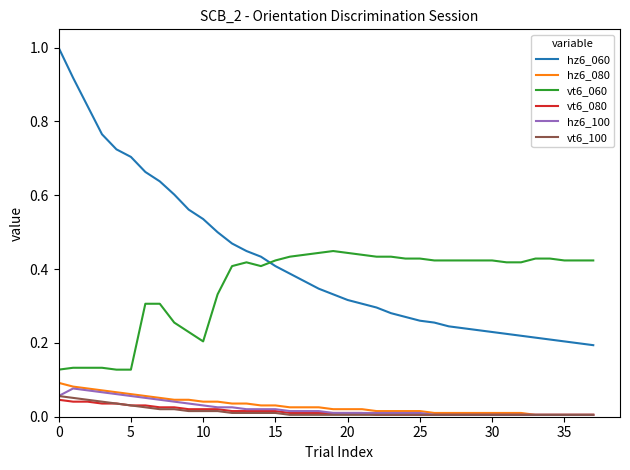

Which series has the largest range (max minus min)?

hz6_060